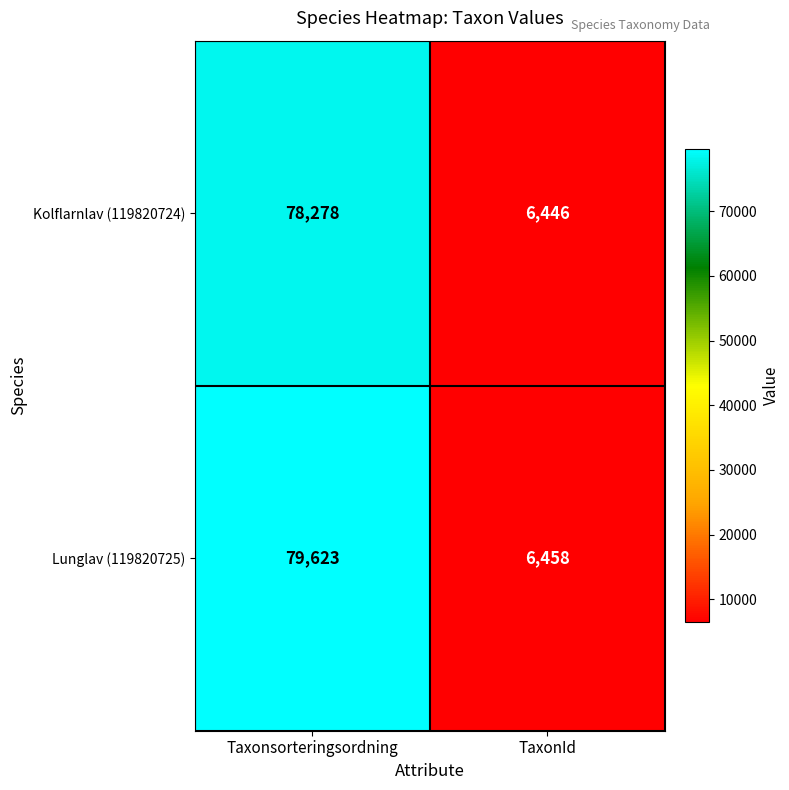

Reading left to right, extract all data points from this chart.

Kolflarnlav (119820724): 78278	6446
Lunglav (119820725): 79623	6458